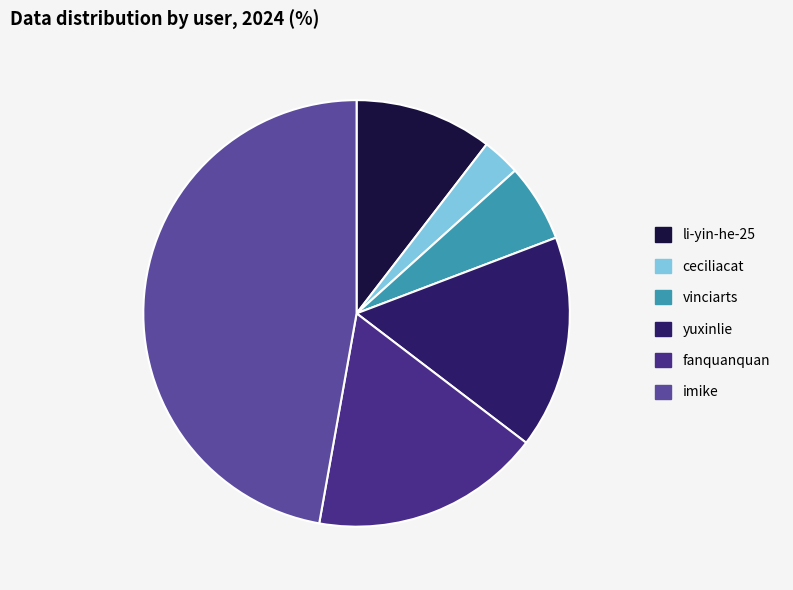

Which slice is the smallest?

ceciliacat